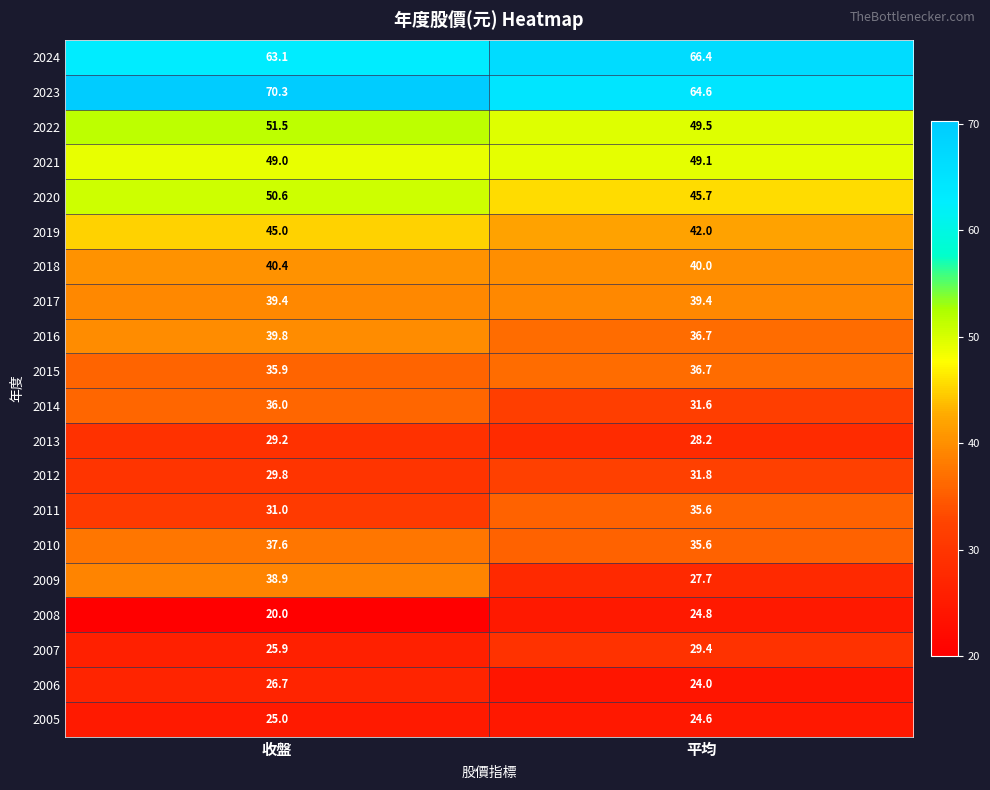

Rank the series at 收盤 from highest to lowest value.

2023, 2024, 2022, 2020, 2021, 2019, 2018, 2016, 2017, 2009, 2010, 2014, 2015, 2011, 2012, 2013, 2006, 2007, 2005, 2008